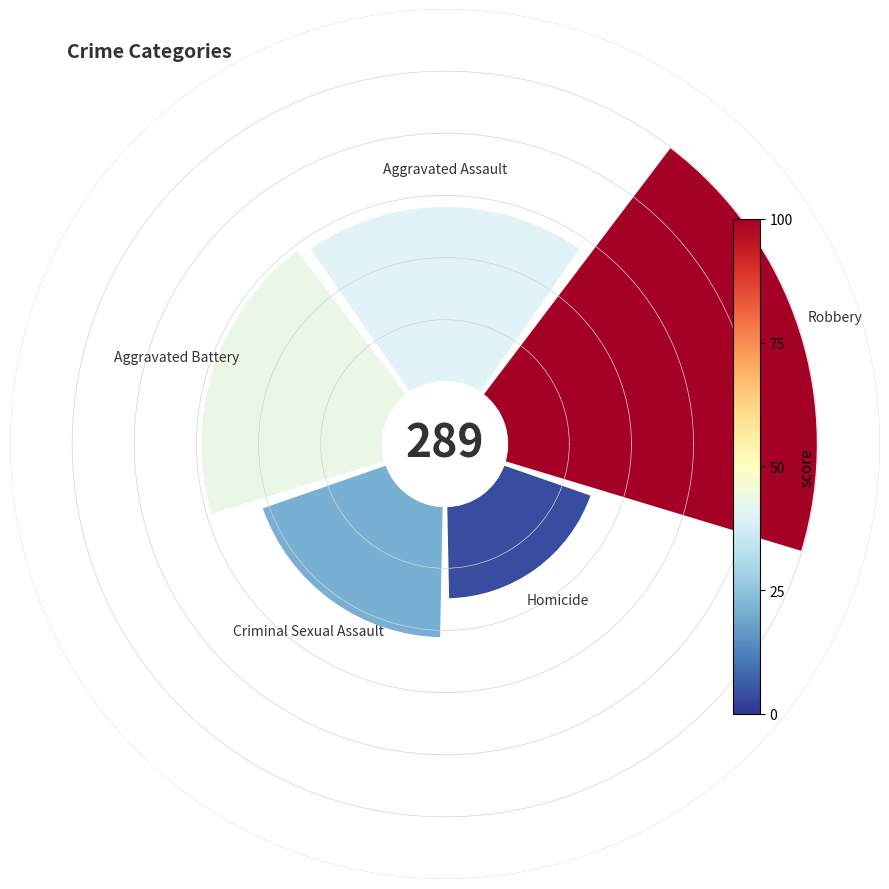

How many segments does this pie chart have?

5